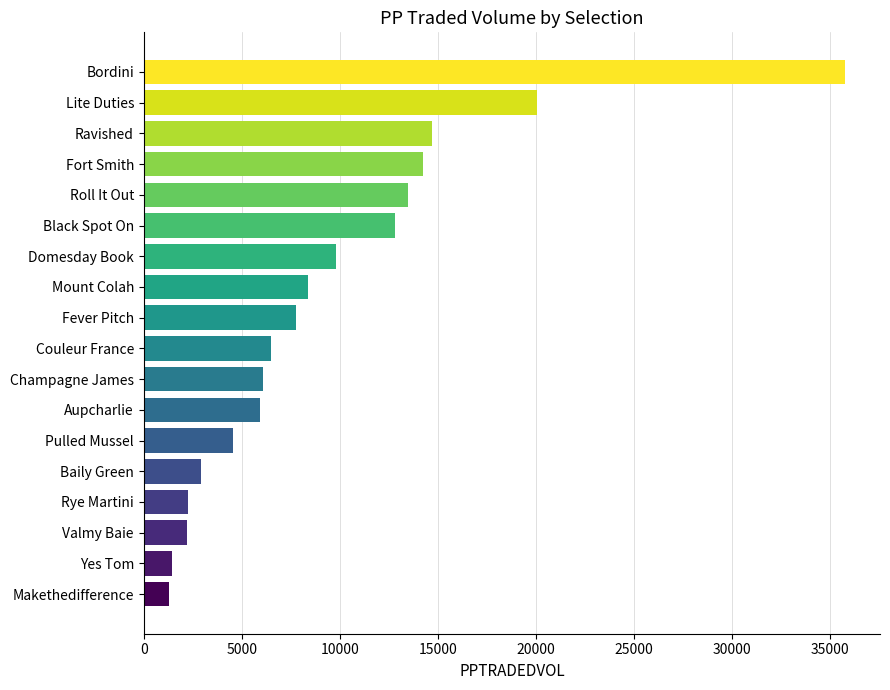

Count the number of data series in this chart.

1